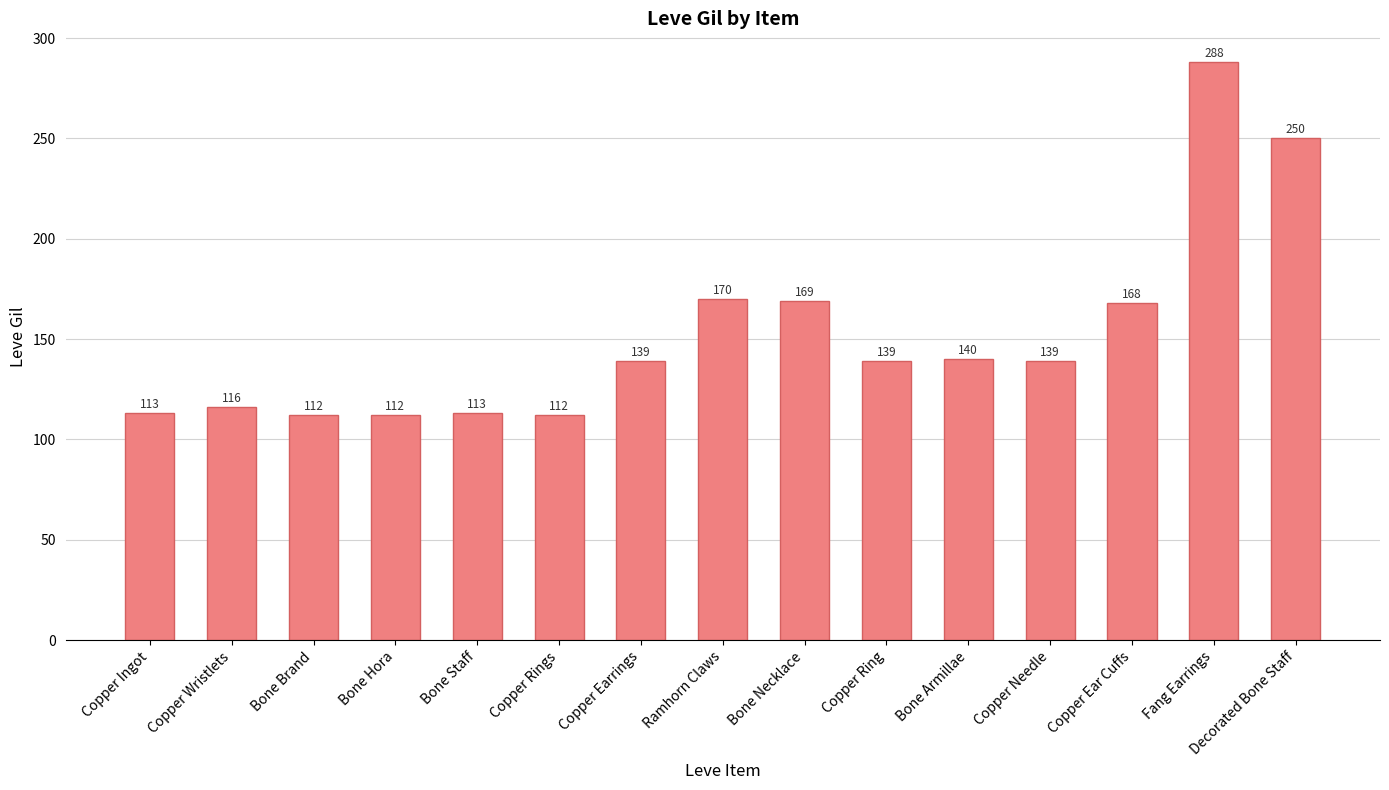

What is the label of the 1st bar from the left?

Copper Ingot